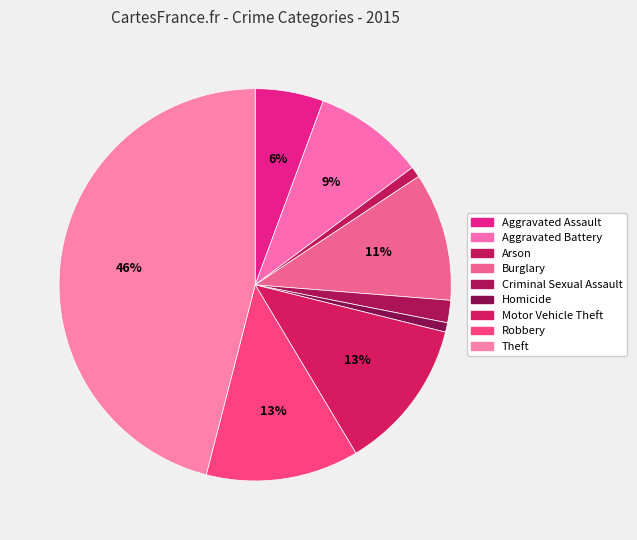

Count the number of slices in the pie.

9